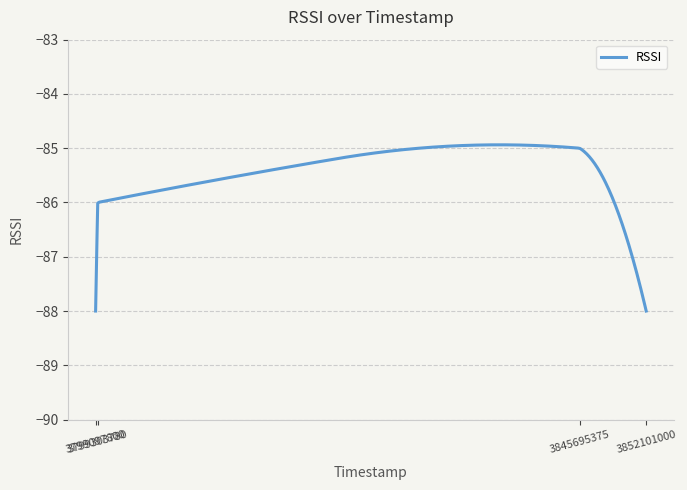

What is the smallest value displayed?

-88.0